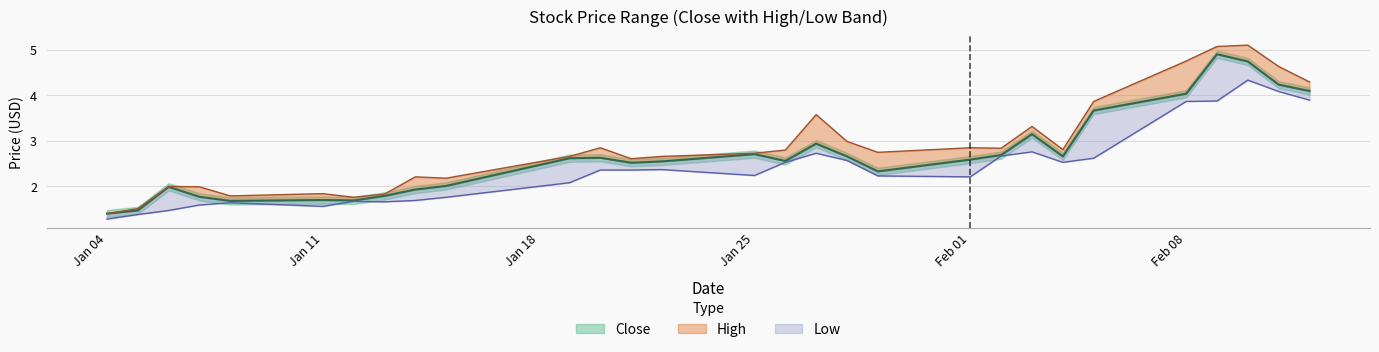

True or false: High and Low intersect in this chart.

False